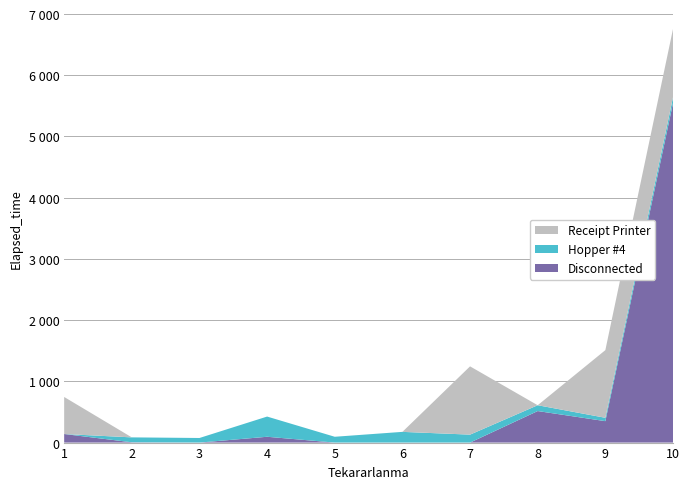

Reading left to right, extract all data points from this chart.

Disconnected: 1=140	2=5	3=0	4=95	5=0	6=0	7=0	8=515	9=350	10=5545
Hopper #4: 1=0	2=80	3=75	4=330	5=95	6=175	7=130	8=95	9=55	10=95
Receipt Printer: 1=605	2=0	3=0	4=0	5=0	6=0	7=1115	8=0	9=1105	10=1115